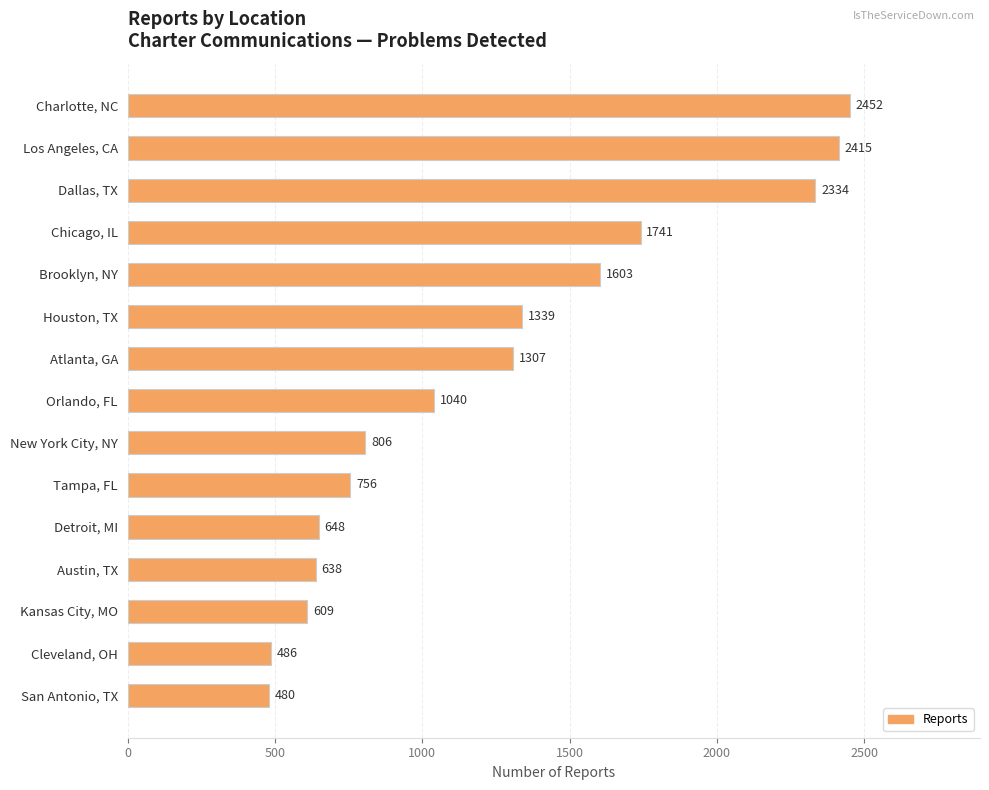

Are the bars horizontal?

Yes